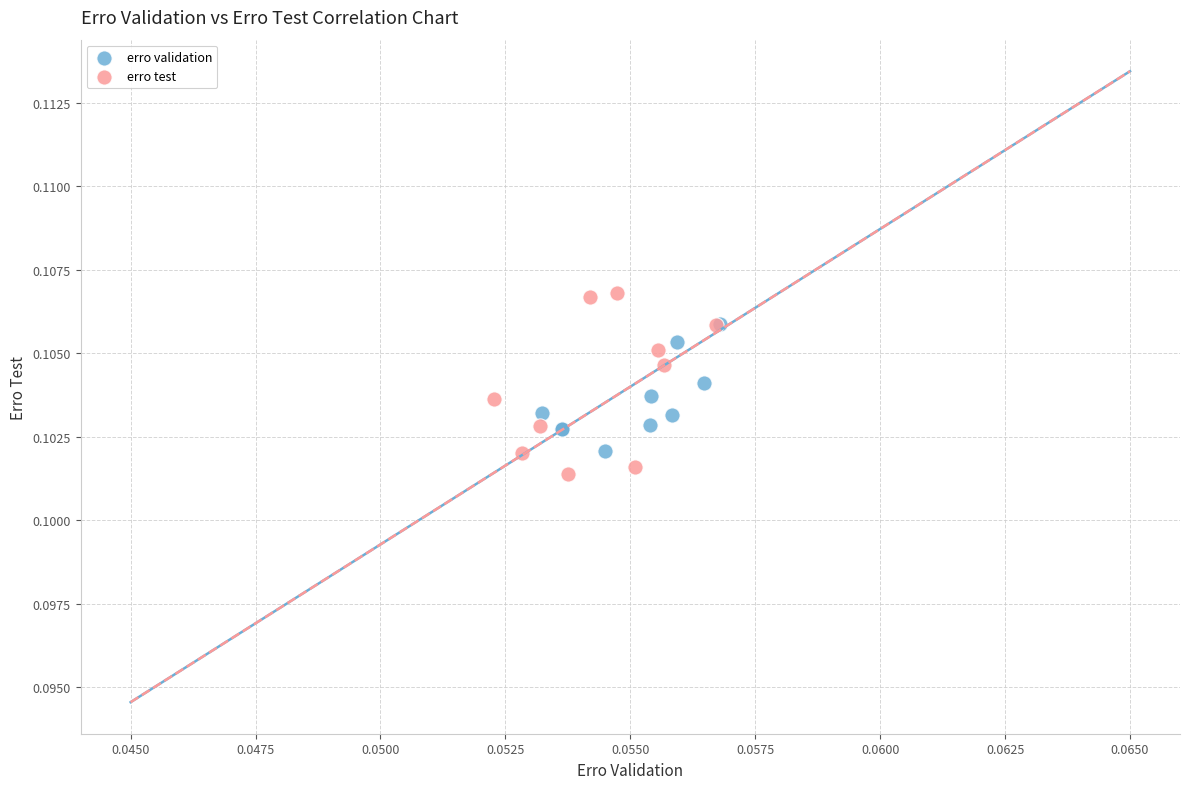

Which series contains the lowest Y value?

erro test